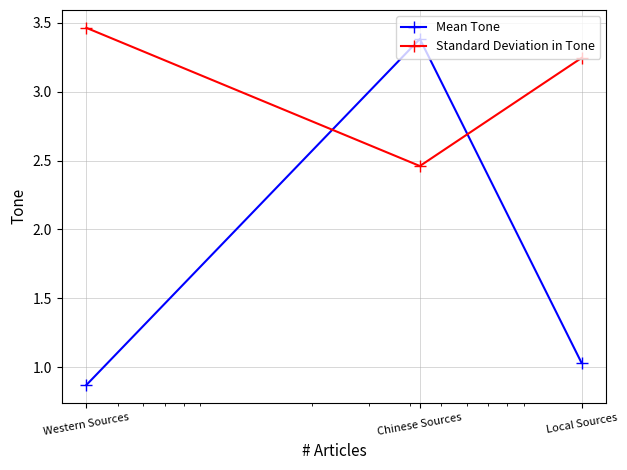

What is the smallest value displayed?

0.9